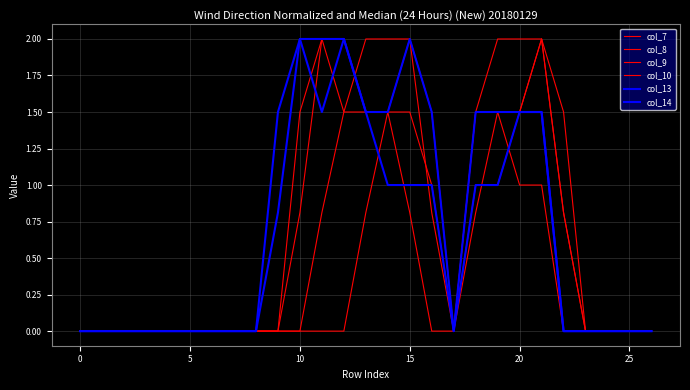

Which series has the largest total across all categories?

col_10